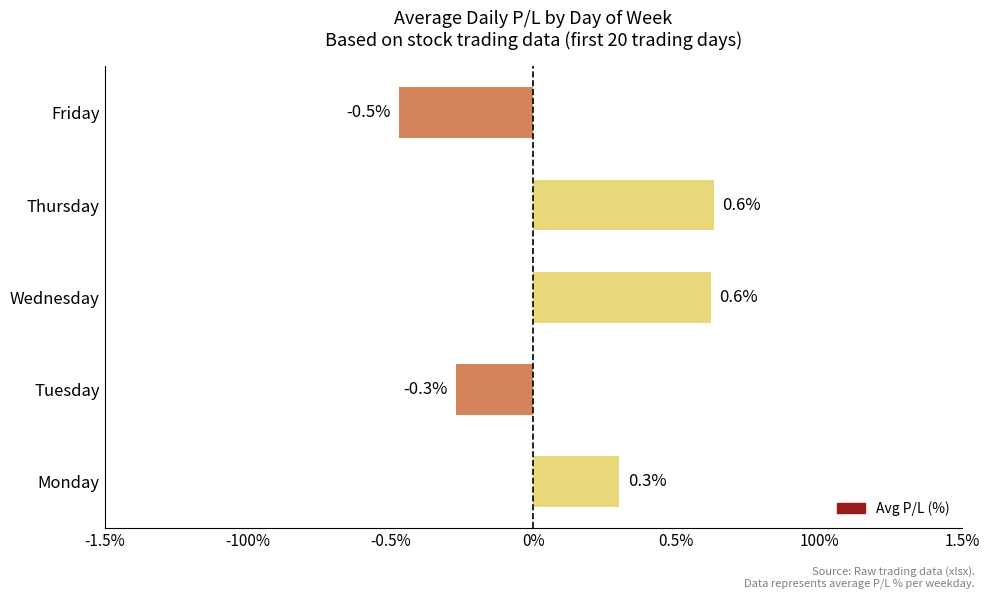

What is the greatest value displayed?

0.6